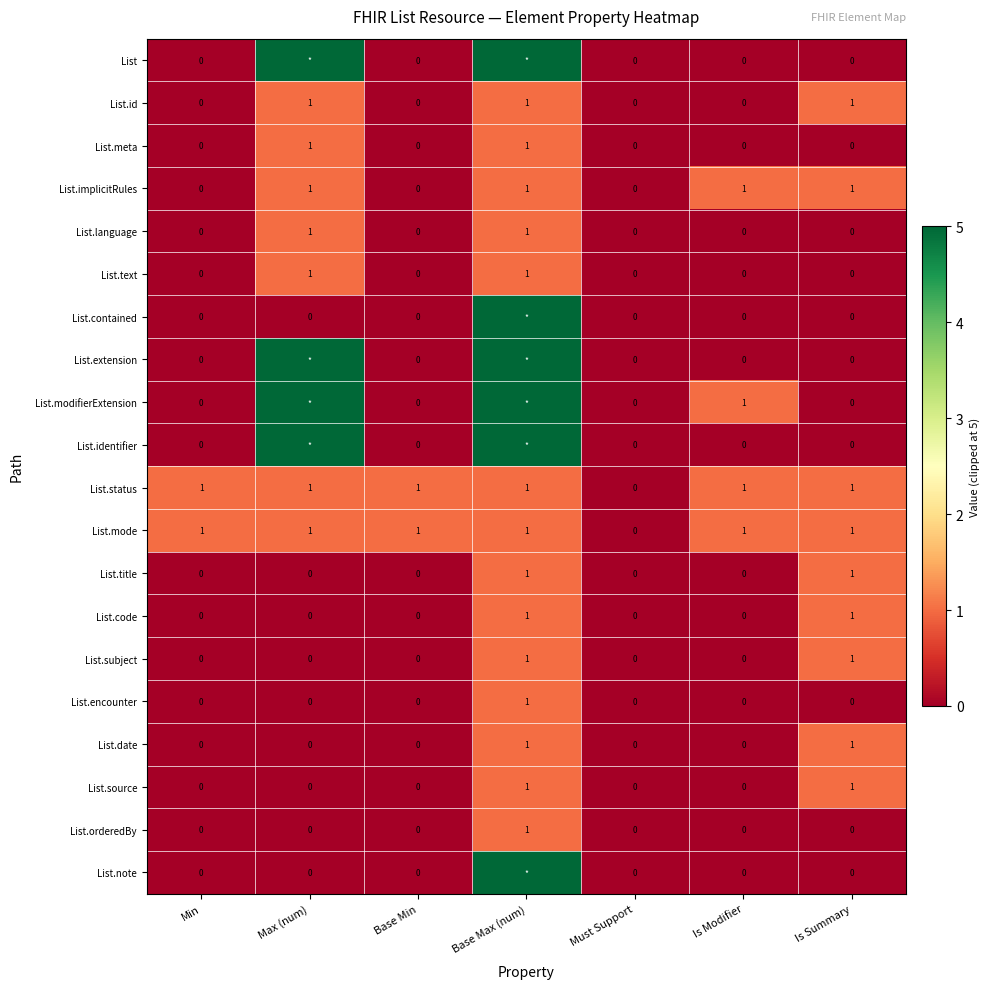

Is it true that List.text equals 0 at Min?

True